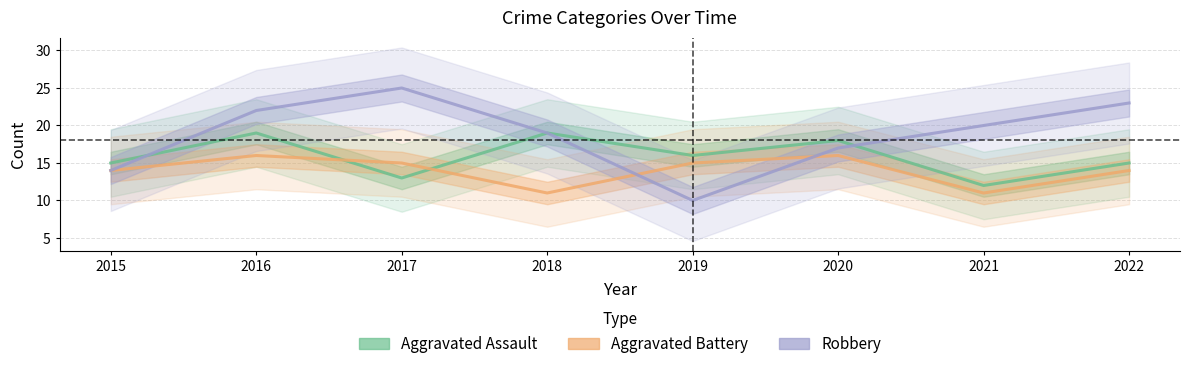

How many data points in Robbery are less than 20?

4